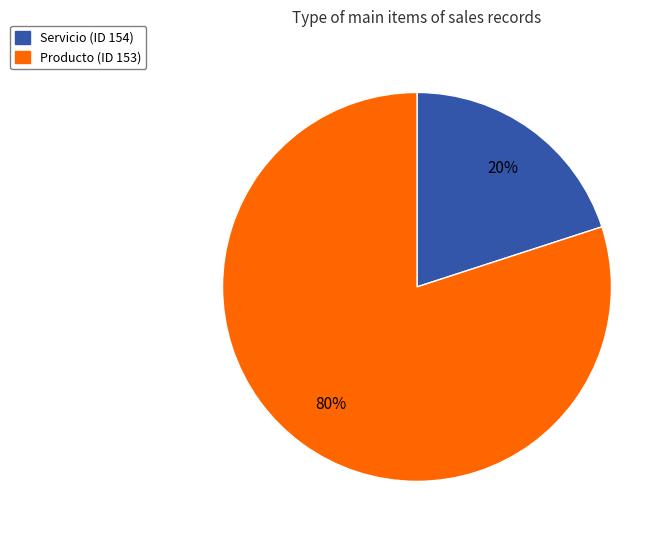

Is it true that Servicio (ID 154) is 20% of the pie?

True